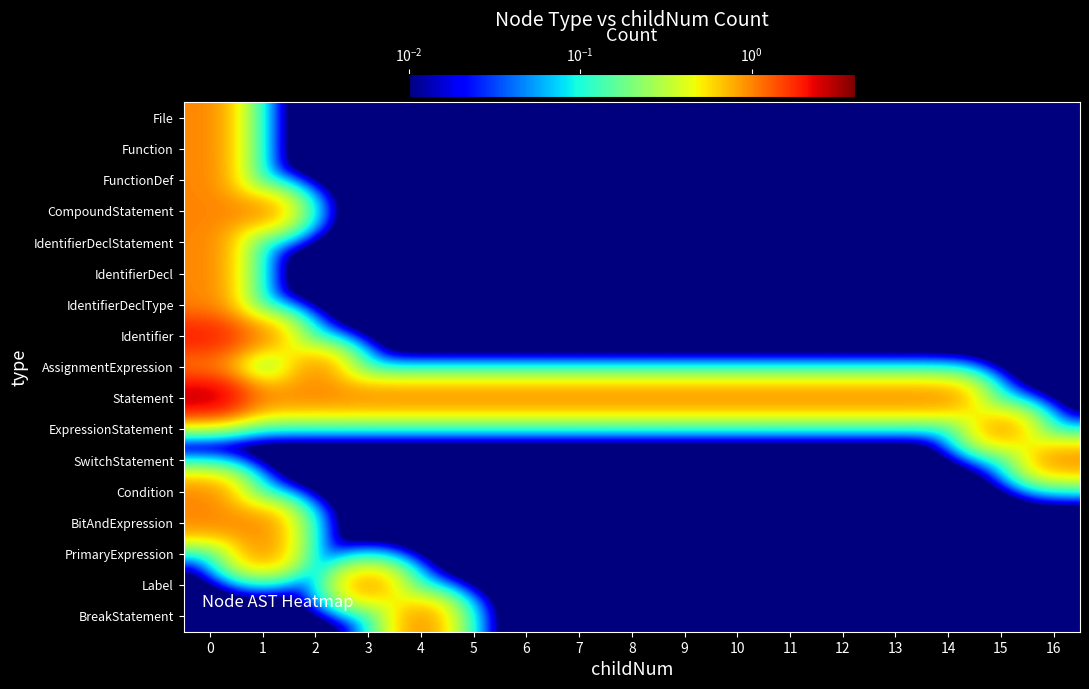

Reading left to right, list all the values displayed in this chart.

File: 0=1.0	1=0.0	2=0.0	3=0.0	4=0.0	5=0.0	6=0.0	7=0.0	8=0.0	9=0.0	10=0.0	11=0.0	12=0.0	13=0.0	14=0.0	15=0.0	16=0.0
Function: 0=1.0	1=0.0	2=0.0	3=0.0	4=0.0	5=0.0	6=0.0	7=0.0	8=0.0	9=0.0	10=0.0	11=0.0	12=0.0	13=0.0	14=0.0	15=0.0	16=0.0
FunctionDef: 0=1.0	1=0.0	2=0.0	3=0.0	4=0.0	5=0.0	6=0.0	7=0.0	8=0.0	9=0.0	10=0.0	11=0.0	12=0.0	13=0.0	14=0.0	15=0.0	16=0.0
CompoundStatement: 0=1.0	1=1.0	2=0.0	3=0.0	4=0.0	5=0.0	6=0.0	7=0.0	8=0.0	9=0.0	10=0.0	11=0.0	12=0.0	13=0.0	14=0.0	15=0.0	16=0.0
IdentifierDeclStatement: 0=1.0	1=0.0	2=0.0	3=0.0	4=0.0	5=0.0	6=0.0	7=0.0	8=0.0	9=0.0	10=0.0	11=0.0	12=0.0	13=0.0	14=0.0	15=0.0	16=0.0
IdentifierDecl: 0=1.0	1=0.0	2=0.0	3=0.0	4=0.0	5=0.0	6=0.0	7=0.0	8=0.0	9=0.0	10=0.0	11=0.0	12=0.0	13=0.0	14=0.0	15=0.0	16=0.0
IdentifierDeclType: 0=1.0	1=0.0	2=0.0	3=0.0	4=0.0	5=0.0	6=0.0	7=0.0	8=0.0	9=0.0	10=0.0	11=0.0	12=0.0	13=0.0	14=0.0	15=0.0	16=0.0
Identifier: 0=2.0	1=1.0	2=0.0	3=0.0	4=0.0	5=0.0	6=0.0	7=0.0	8=0.0	9=0.0	10=0.0	11=0.0	12=0.0	13=0.0	14=0.0	15=0.0	16=0.0
AssignmentExpression: 0=1.0	1=0.0	2=1.0	3=0.0	4=0.0	5=0.0	6=0.0	7=0.0	8=0.0	9=0.0	10=0.0	11=0.0	12=0.0	13=0.0	14=0.0	15=0.0	16=0.0
Statement: 0=3.0	1=1.0	2=1.0	3=1.0	4=1.0	5=1.0	6=1.0	7=1.0	8=1.0	9=1.0	10=1.0	11=1.0	12=1.0	13=1.0	14=1.0	15=0.0	16=0.0
ExpressionStatement: 0=0.0	1=0.0	2=0.0	3=0.0	4=0.0	5=0.0	6=0.0	7=0.0	8=0.0	9=0.0	10=0.0	11=0.0	12=0.0	13=0.0	14=0.0	15=1.0	16=0.0
SwitchStatement: 0=0.0	1=0.0	2=0.0	3=0.0	4=0.0	5=0.0	6=0.0	7=0.0	8=0.0	9=0.0	10=0.0	11=0.0	12=0.0	13=0.0	14=0.0	15=0.0	16=1.0
Condition: 0=1.0	1=0.0	2=0.0	3=0.0	4=0.0	5=0.0	6=0.0	7=0.0	8=0.0	9=0.0	10=0.0	11=0.0	12=0.0	13=0.0	14=0.0	15=0.0	16=0.0
BitAndExpression: 0=1.0	1=1.0	2=0.0	3=0.0	4=0.0	5=0.0	6=0.0	7=0.0	8=0.0	9=0.0	10=0.0	11=0.0	12=0.0	13=0.0	14=0.0	15=0.0	16=0.0
PrimaryExpression: 0=0.0	1=1.0	2=0.0	3=0.0	4=0.0	5=0.0	6=0.0	7=0.0	8=0.0	9=0.0	10=0.0	11=0.0	12=0.0	13=0.0	14=0.0	15=0.0	16=0.0
Label: 0=0.0	1=0.0	2=0.0	3=1.0	4=0.0	5=0.0	6=0.0	7=0.0	8=0.0	9=0.0	10=0.0	11=0.0	12=0.0	13=0.0	14=0.0	15=0.0	16=0.0
BreakStatement: 0=0.0	1=0.0	2=0.0	3=0.0	4=1.0	5=0.0	6=0.0	7=0.0	8=0.0	9=0.0	10=0.0	11=0.0	12=0.0	13=0.0	14=0.0	15=0.0	16=0.0